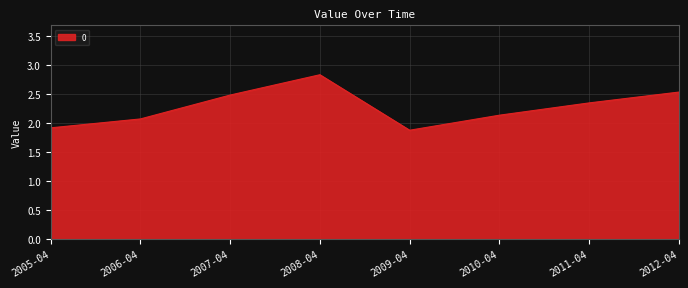

What is the difference between the maximum and minimum values?

1.0